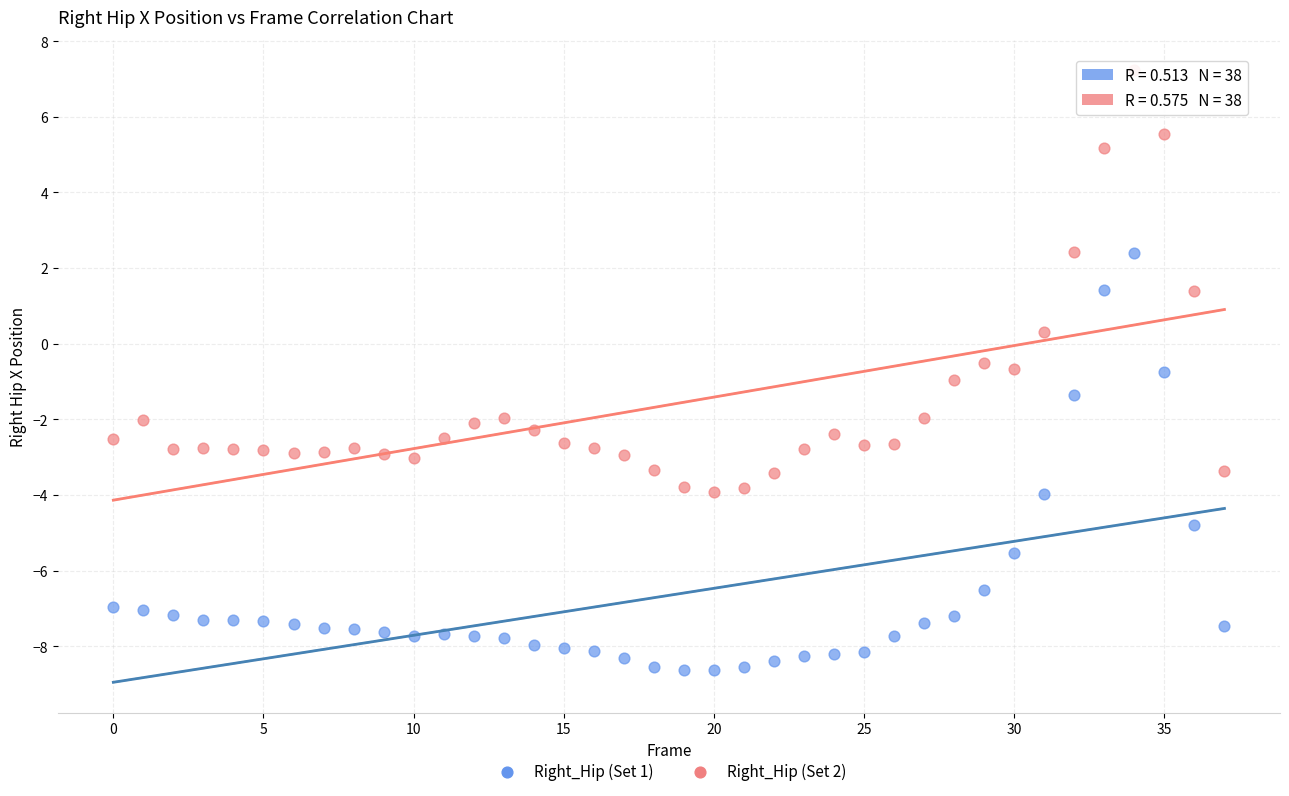

Which series reaches the maximum Y coordinate?

Right_Hip (Set 2)